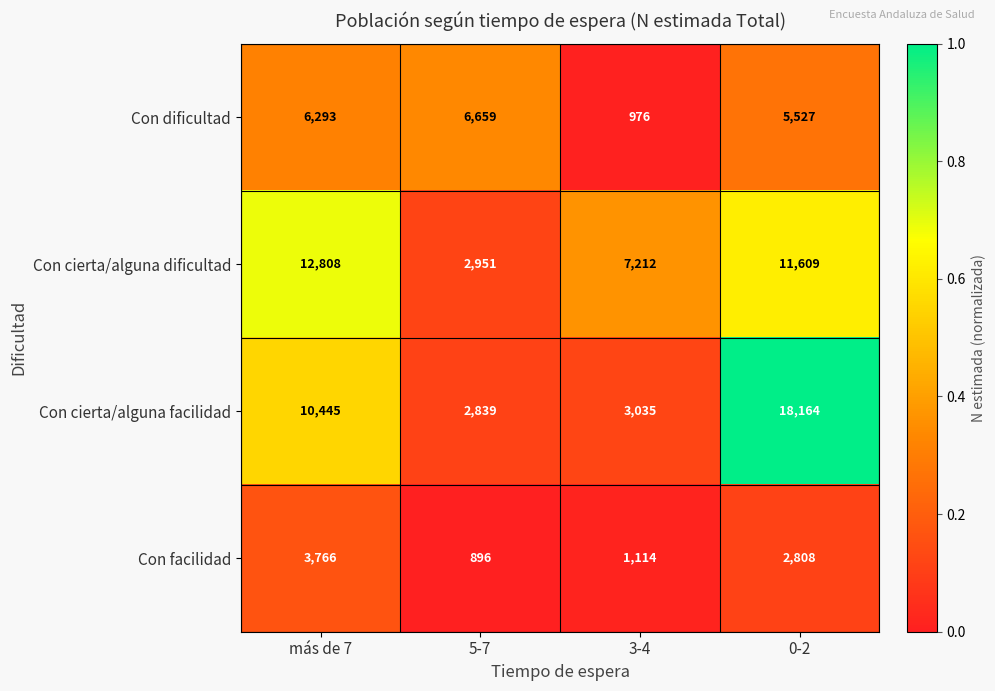

Reading right to left, extract all data points from this chart.

Con dificultad: 0-2=5527	3-4=976	5-7=6659	más de 7=6293
Con cierta/alguna dificultad: 0-2=11609	3-4=7212	5-7=2951	más de 7=12808
Con cierta/alguna facilidad: 0-2=18164	3-4=3035	5-7=2839	más de 7=10445
Con facilidad: 0-2=2808	3-4=1114	5-7=896	más de 7=3766